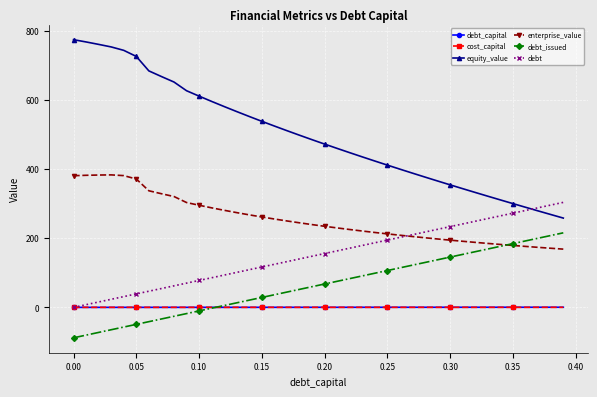

Which series has the widest spread of values?

equity_value